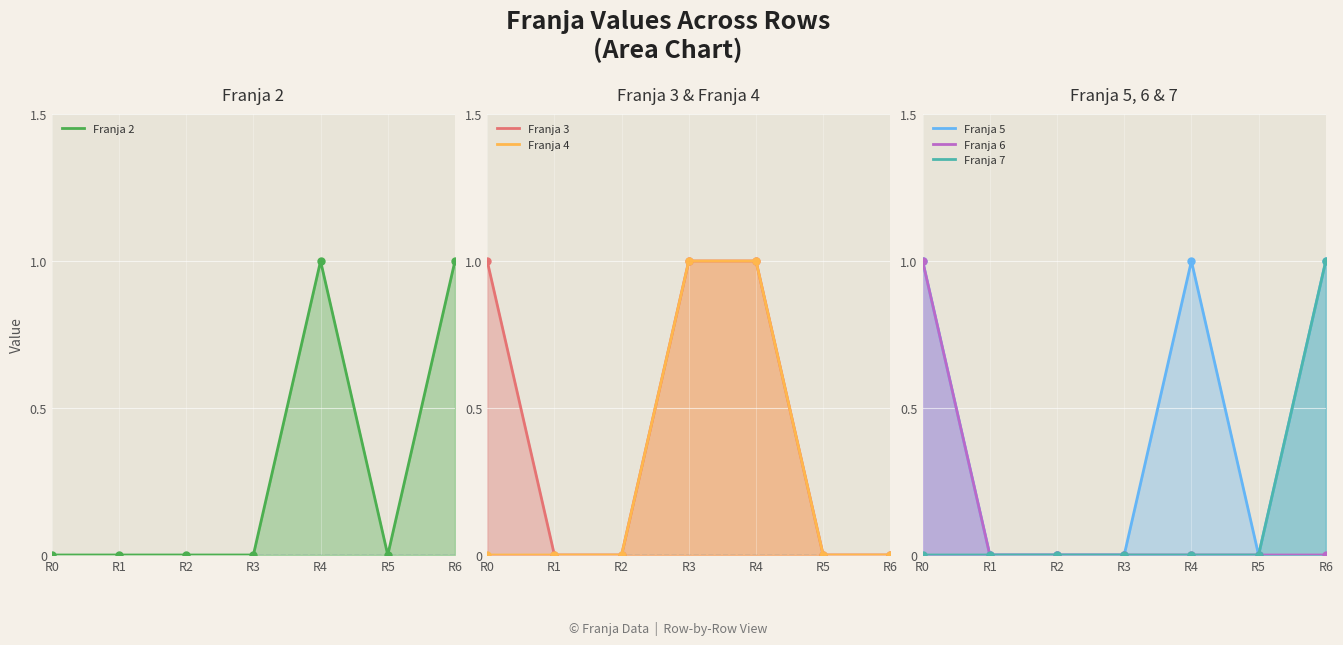

What is the greatest value displayed?

1